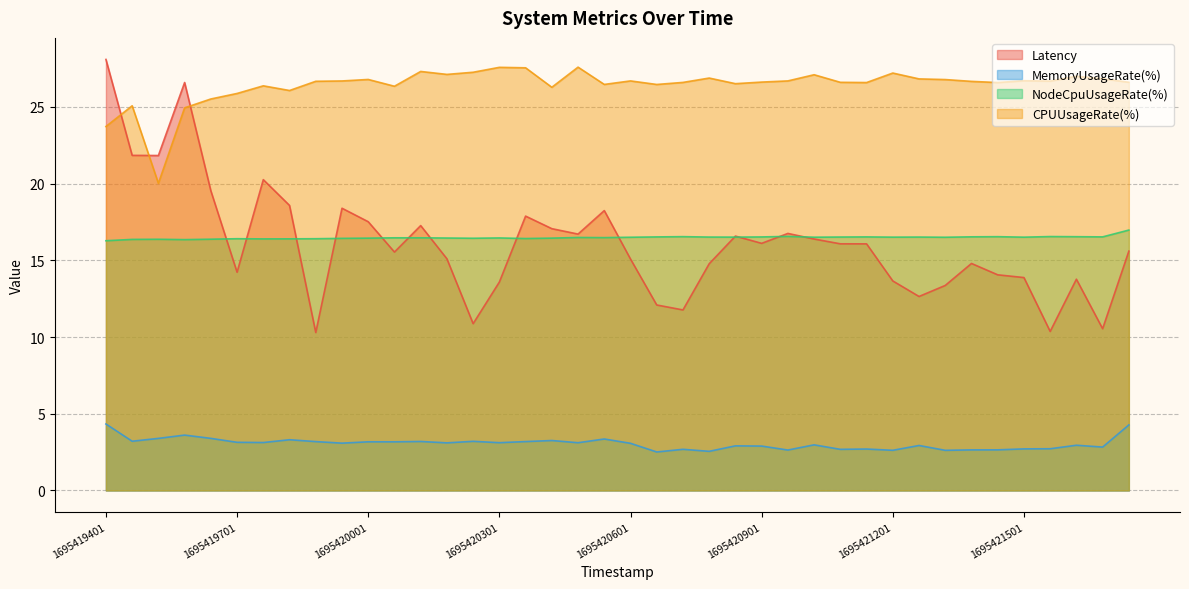

True or false: MemoryUsageRate(%) has a value of 3.4 at 1695419521.

True